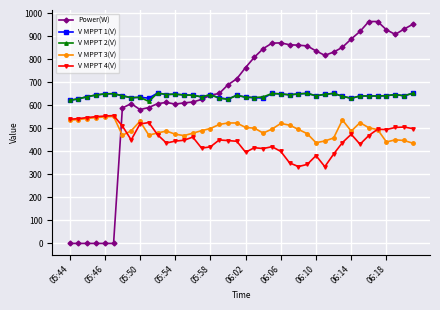

True or false: V MPPT 3(V) has more than 1 points higher than both neighbors.

True